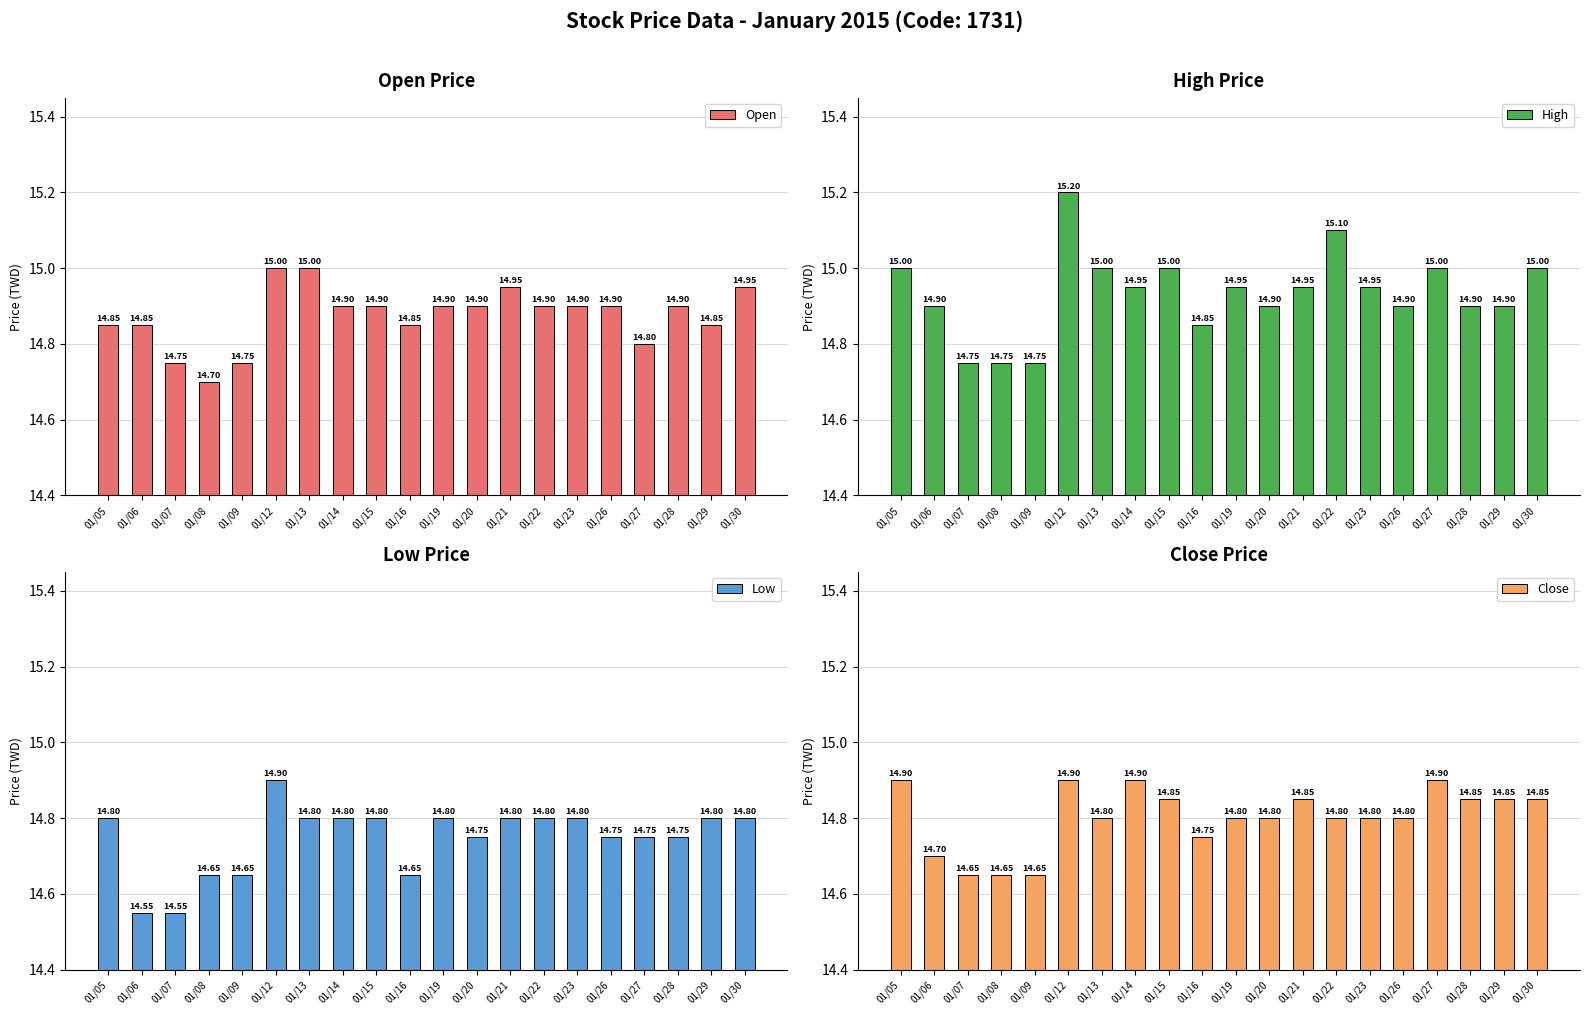

Between 01/14 and 01/26, which is larger?

01/14